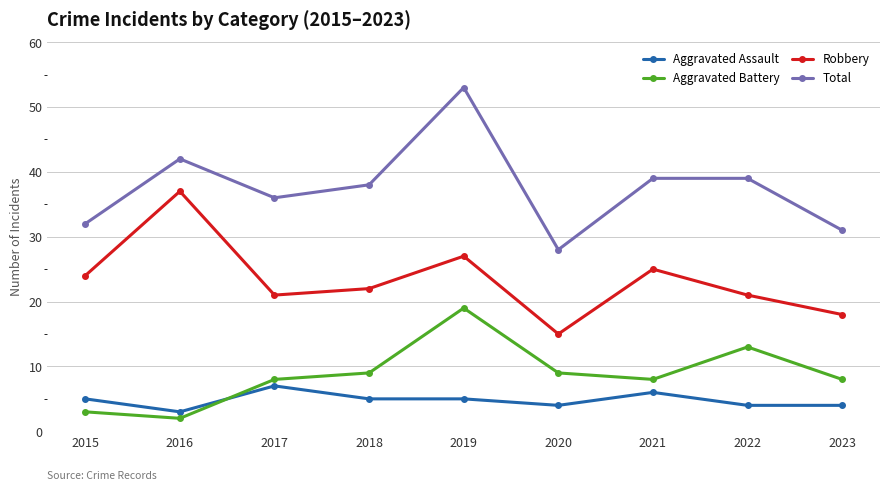

At 2015, list the series in order from smallest to largest.

Aggravated Battery, Aggravated Assault, Robbery, Total